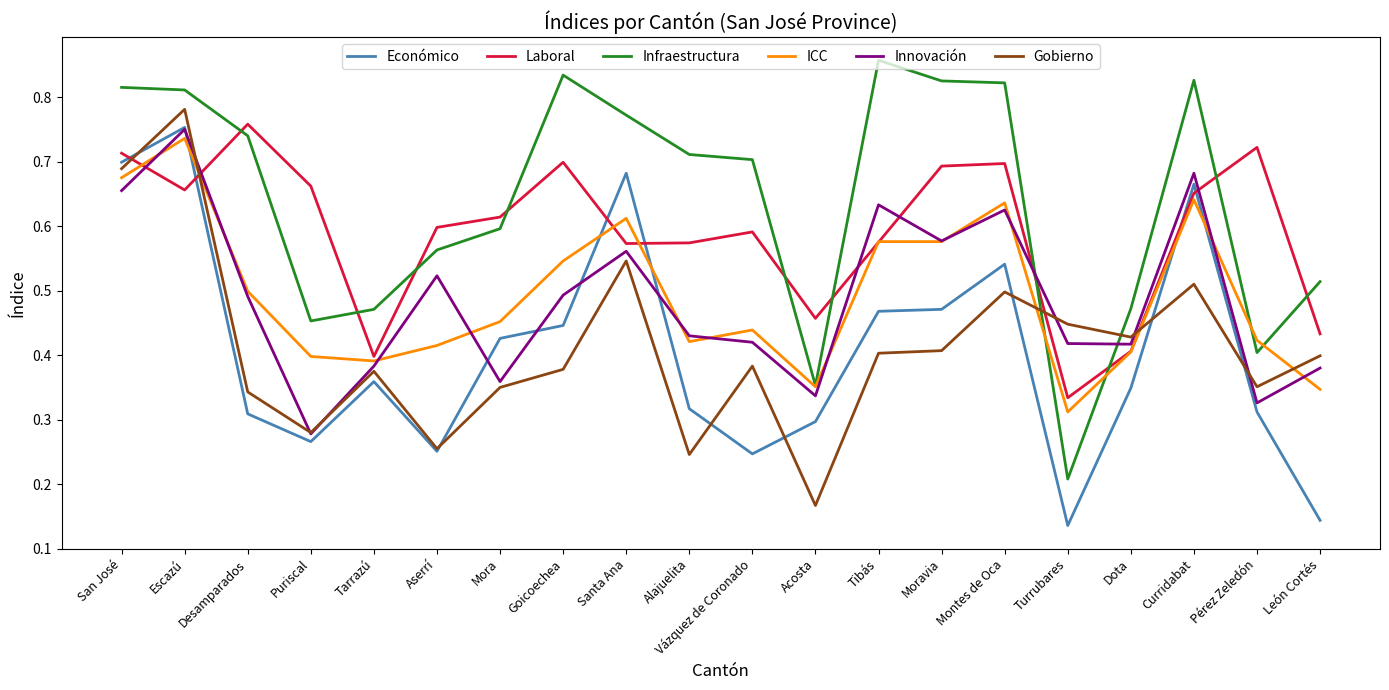

True or false: Innovación has more than 1 interior local peaks.

True